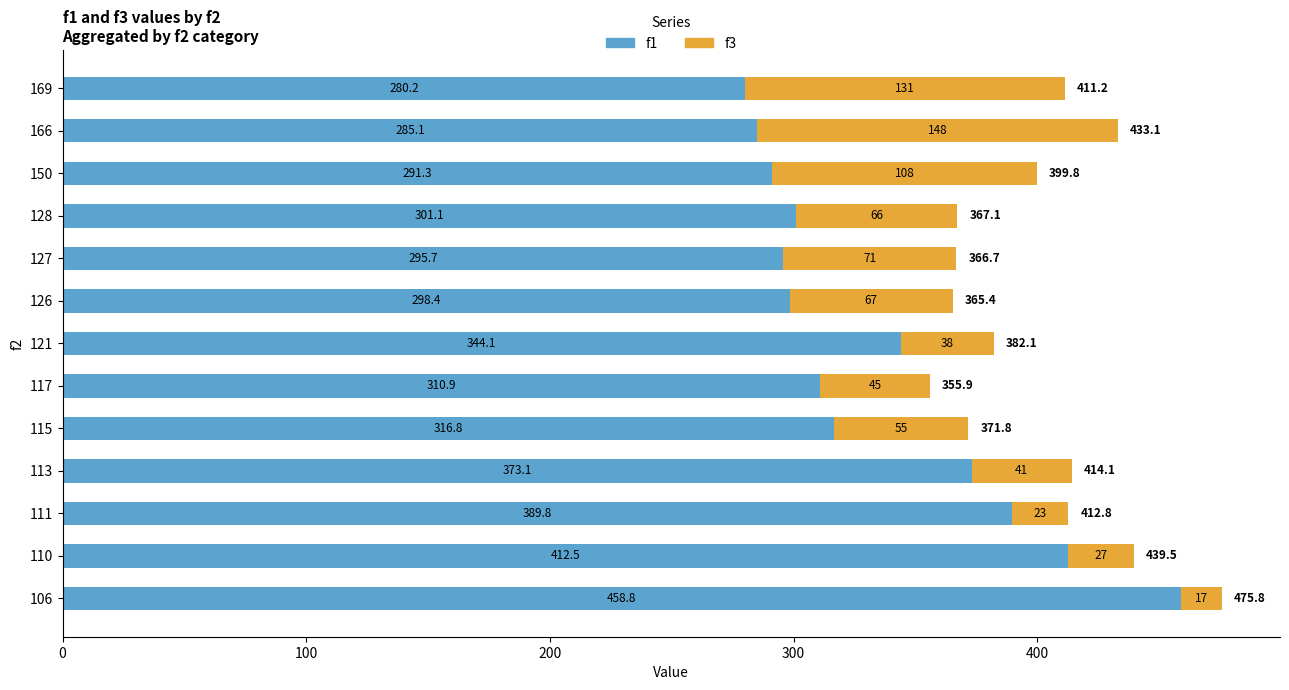

What is the total value across all series at 128?

367.1